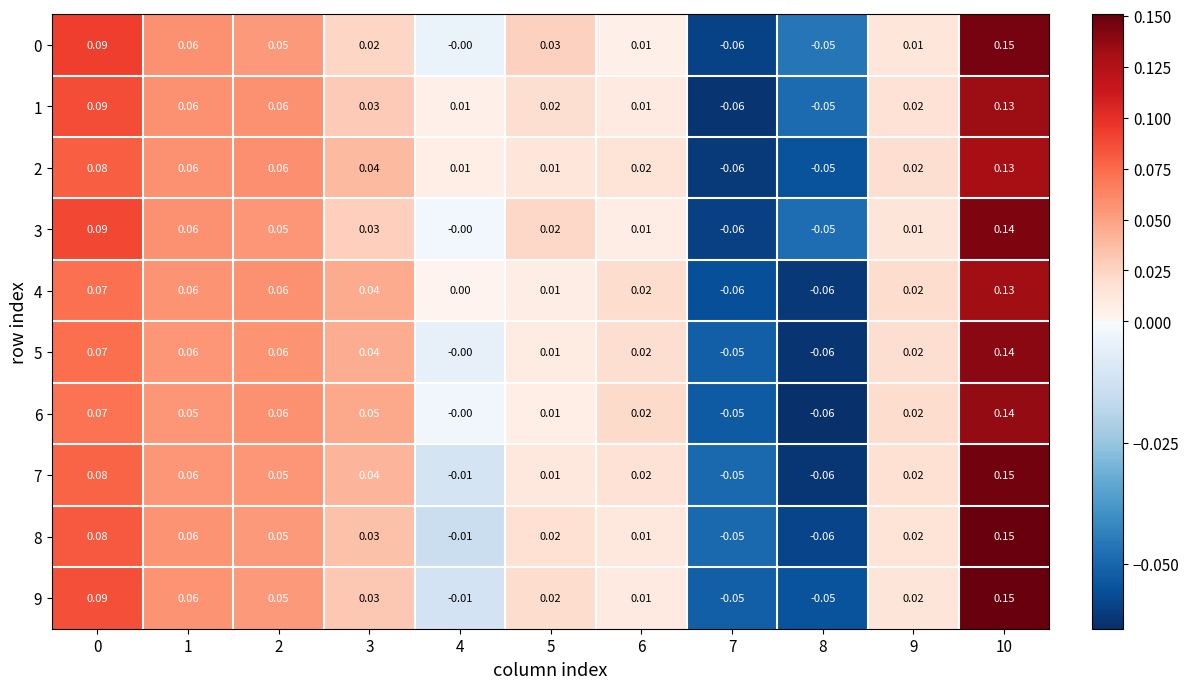

Is the value of 7 at 5 greater than the value of 4 at 2?

No